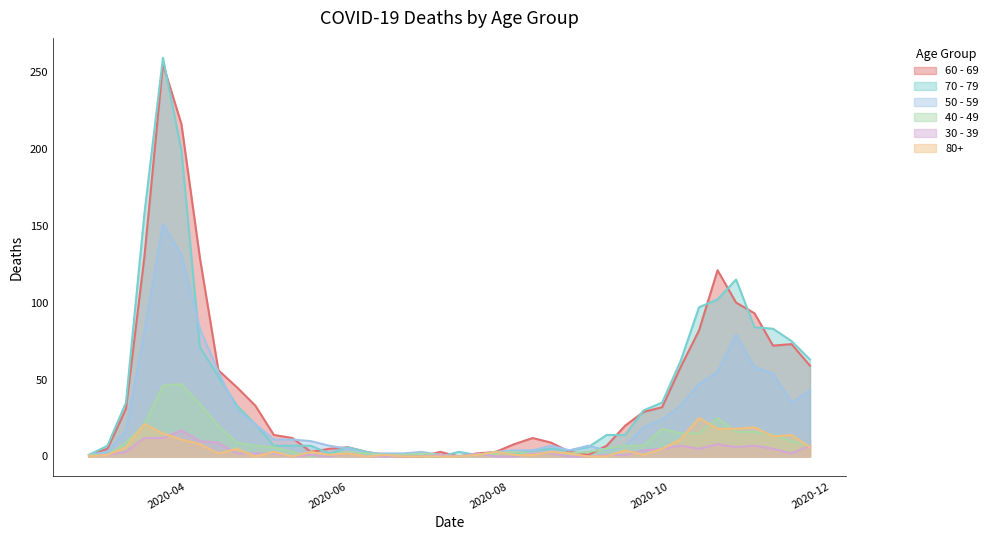

How many distinct data groups are displayed?

6